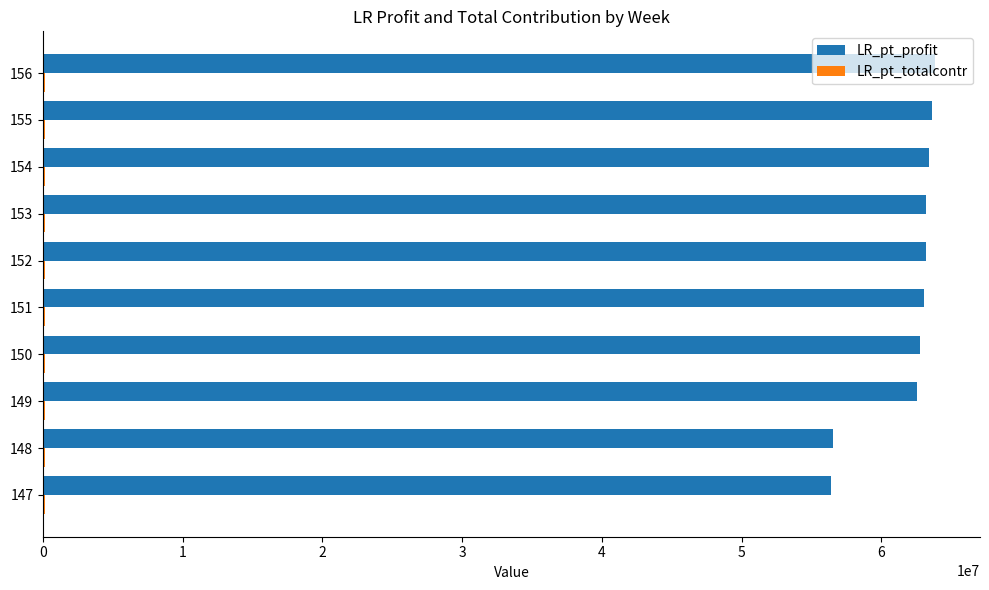

Which series has the largest total across all categories?

LR_pt_profit